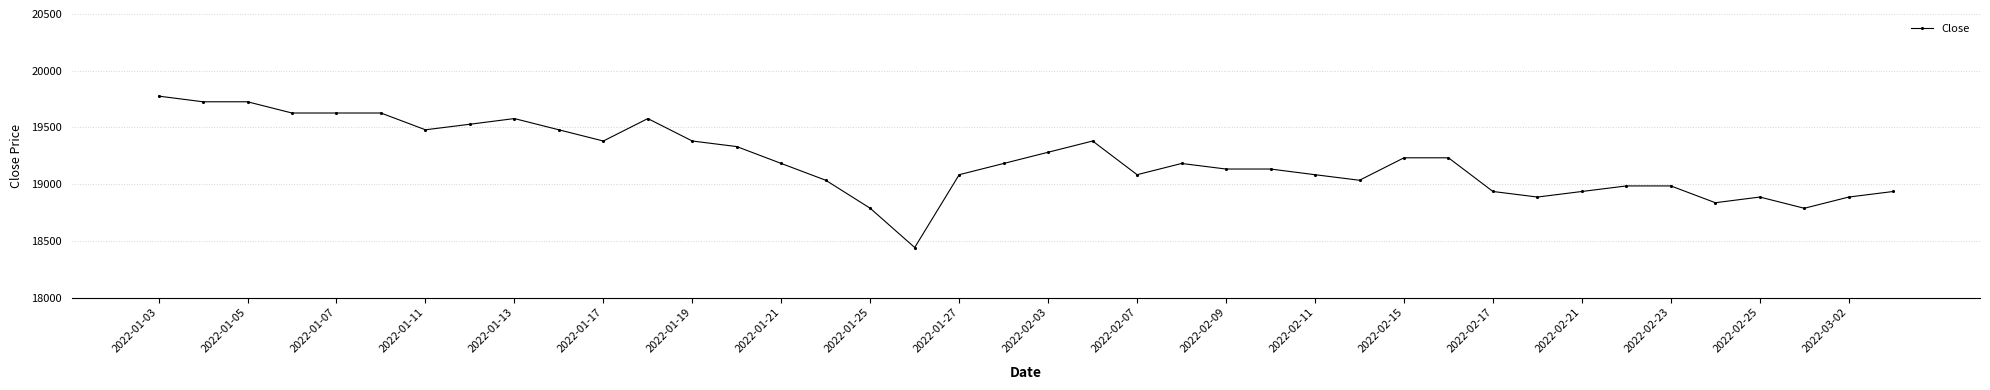

True or false: there are more than 0 points higher than both neighbors.

True